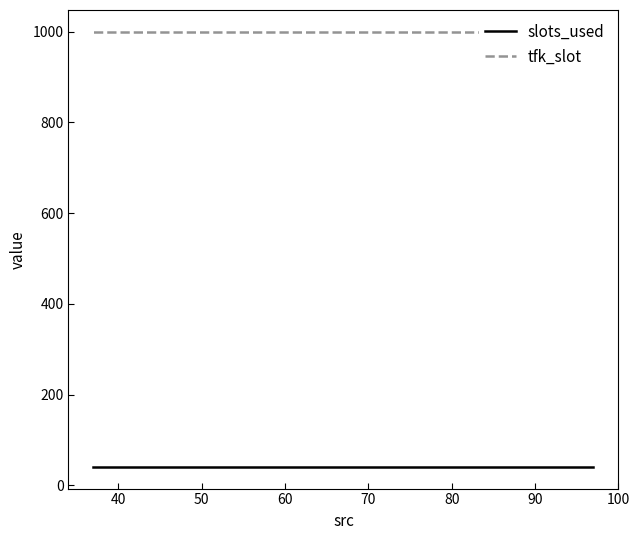

Reading left to right, list all the values displayed in this chart.

slots_used: 41	41	41	41	41	41	41	41	41	41	41	41	41	41	41	41	41	41	41	41
tfk_slot: 1000	1000	1000	1000	1000	1000	1000	1000	1000	1000	1000	1000	1000	1000	1000	1000	1000	1000	1000	1000